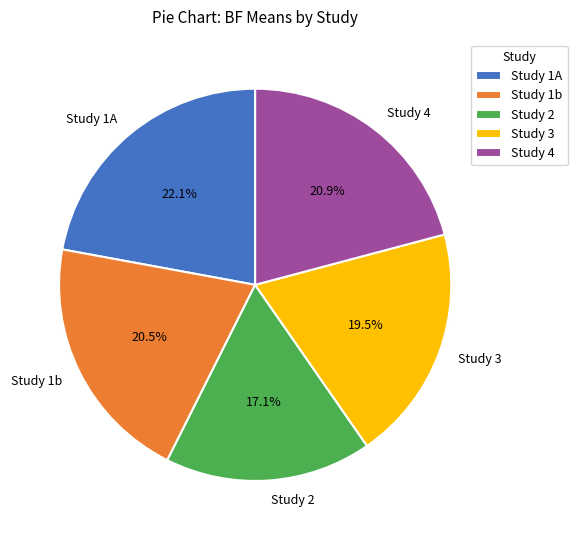

To the nearest percent, what is the difference between the Study 3 and Study 1A slice percentages?

3%